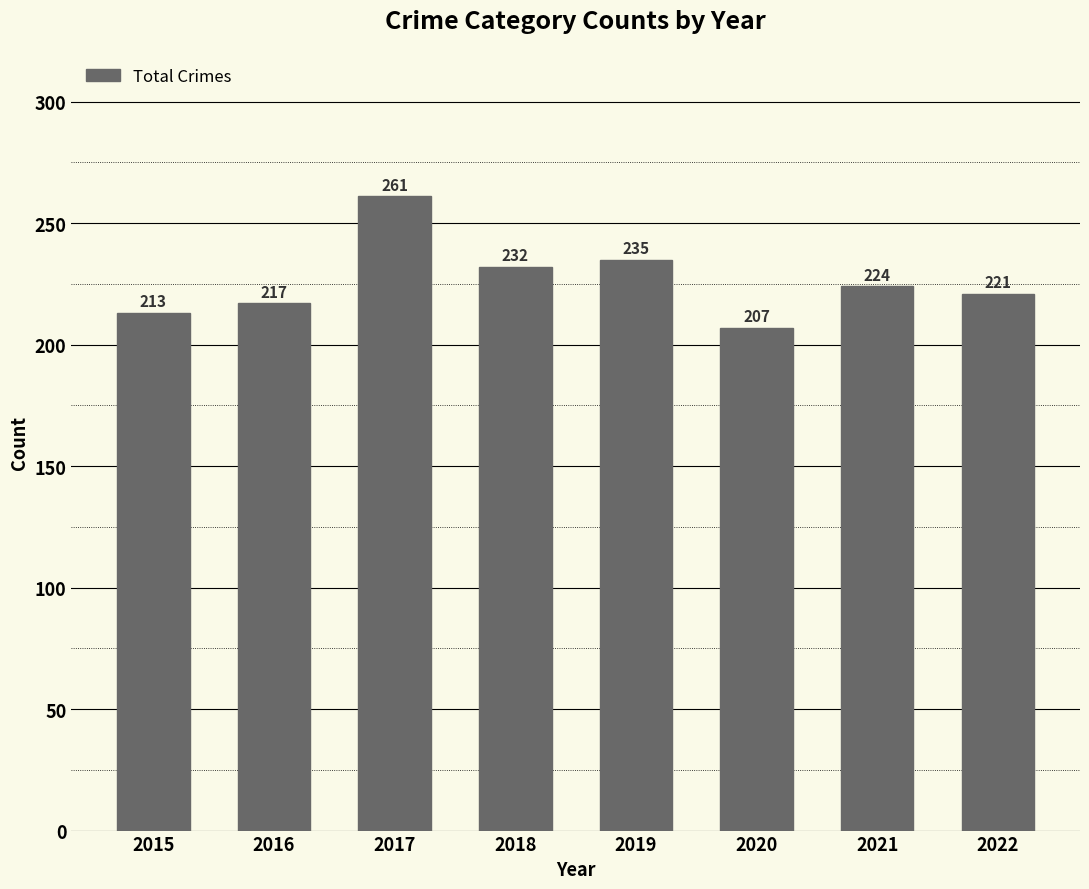

At which label does the data first exceed 224?

2017